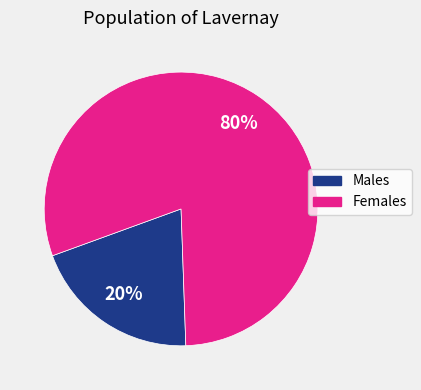

How many segments does this pie chart have?

2